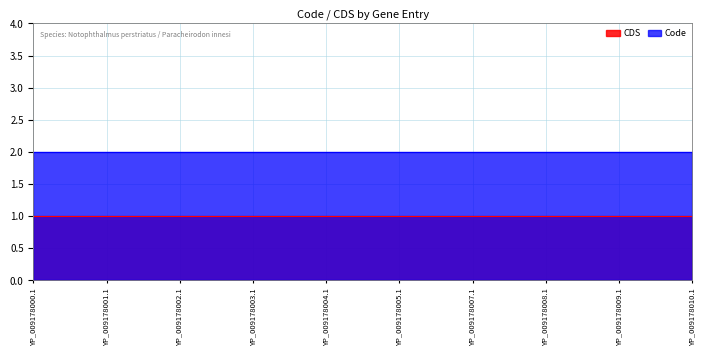

At YP_009178004.1, list the series in order from smallest to largest.

CDS, Code